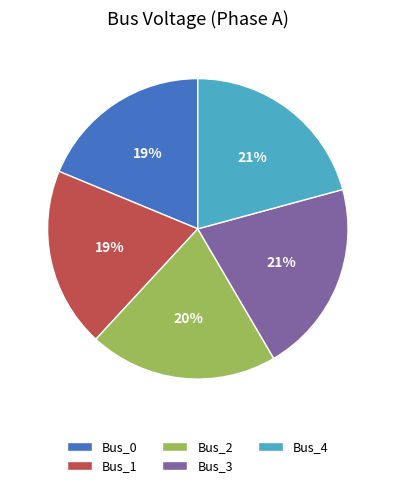

Does Bus_3 account for over 50% of the chart?

No